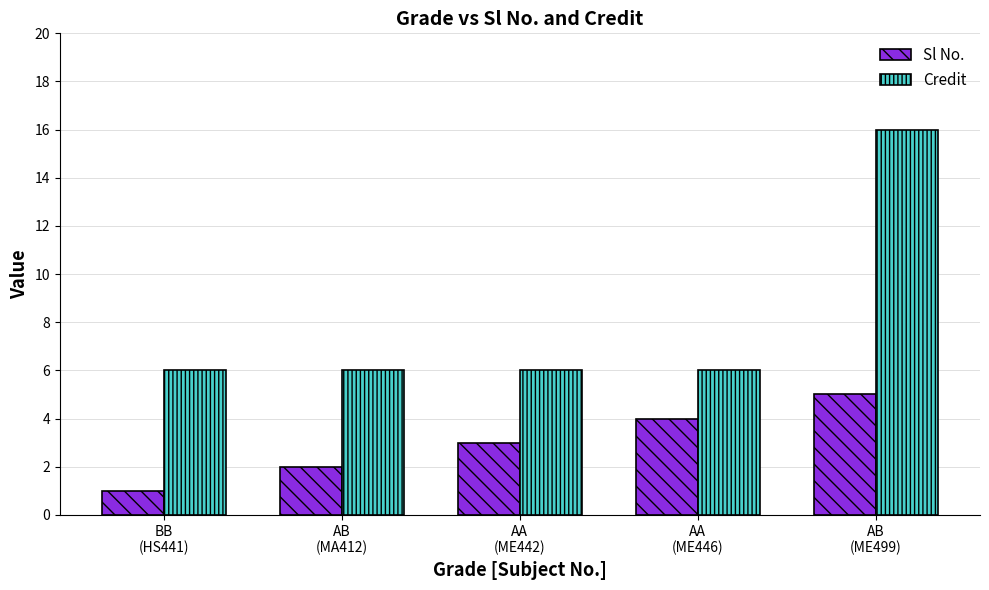

What is the maximum value shown in the chart?

16